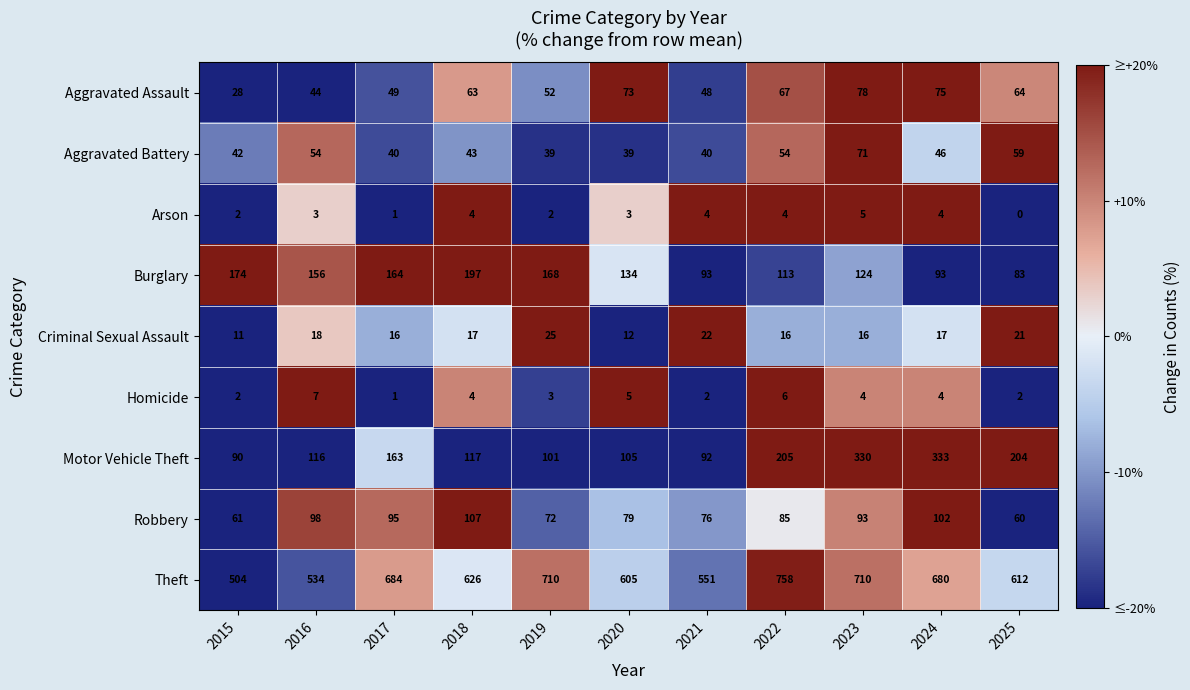

At which category does the chart reach its peak across all series?

2022